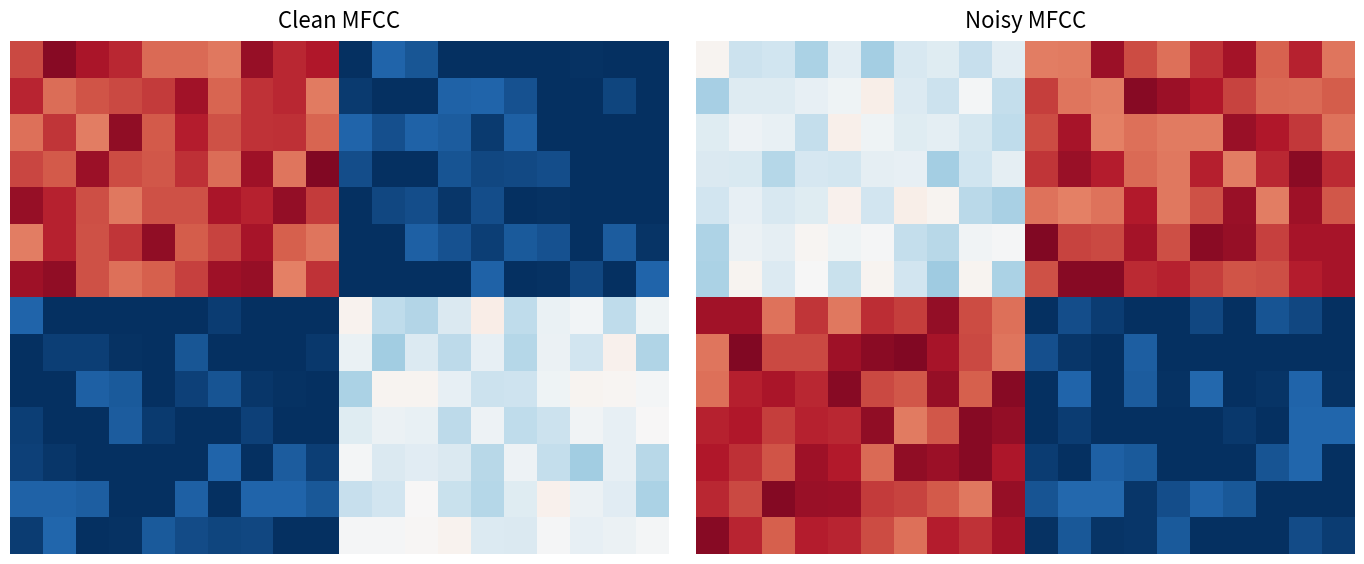

At how many categories does at least one series exceed 11?

20